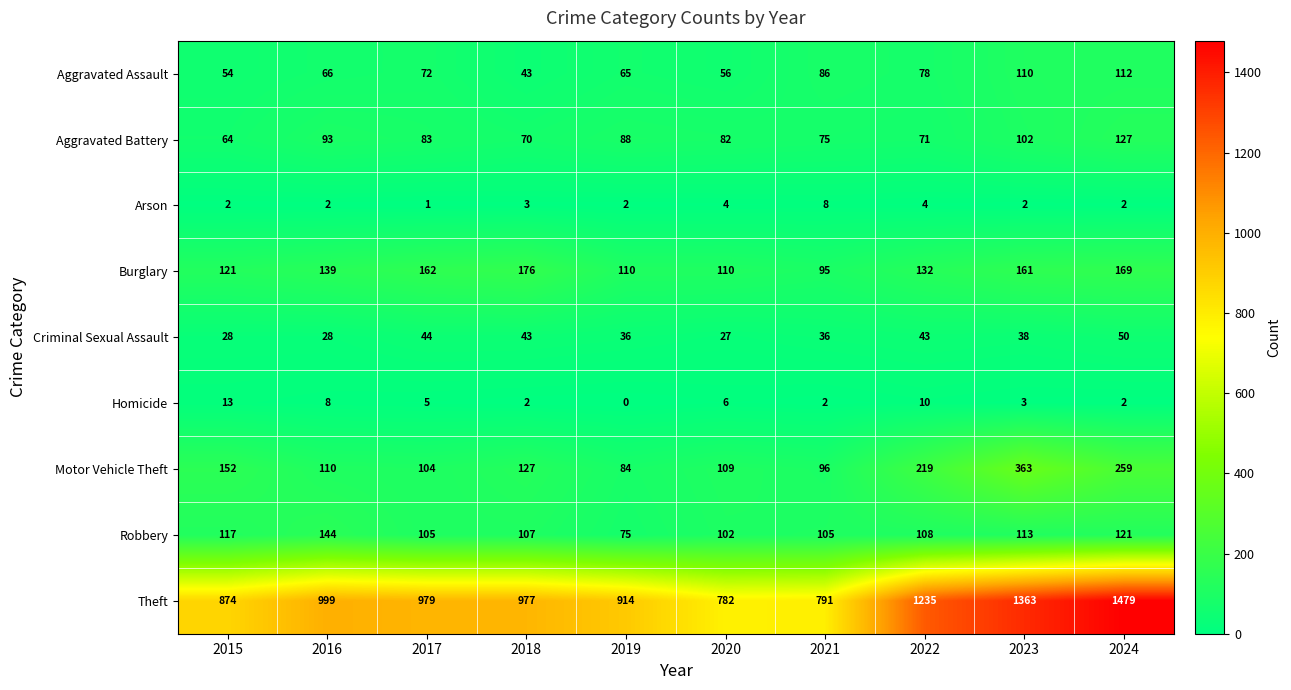

Rank the series at 2023 from lowest to highest value.

Arson, Homicide, Criminal Sexual Assault, Aggravated Battery, Aggravated Assault, Robbery, Burglary, Motor Vehicle Theft, Theft